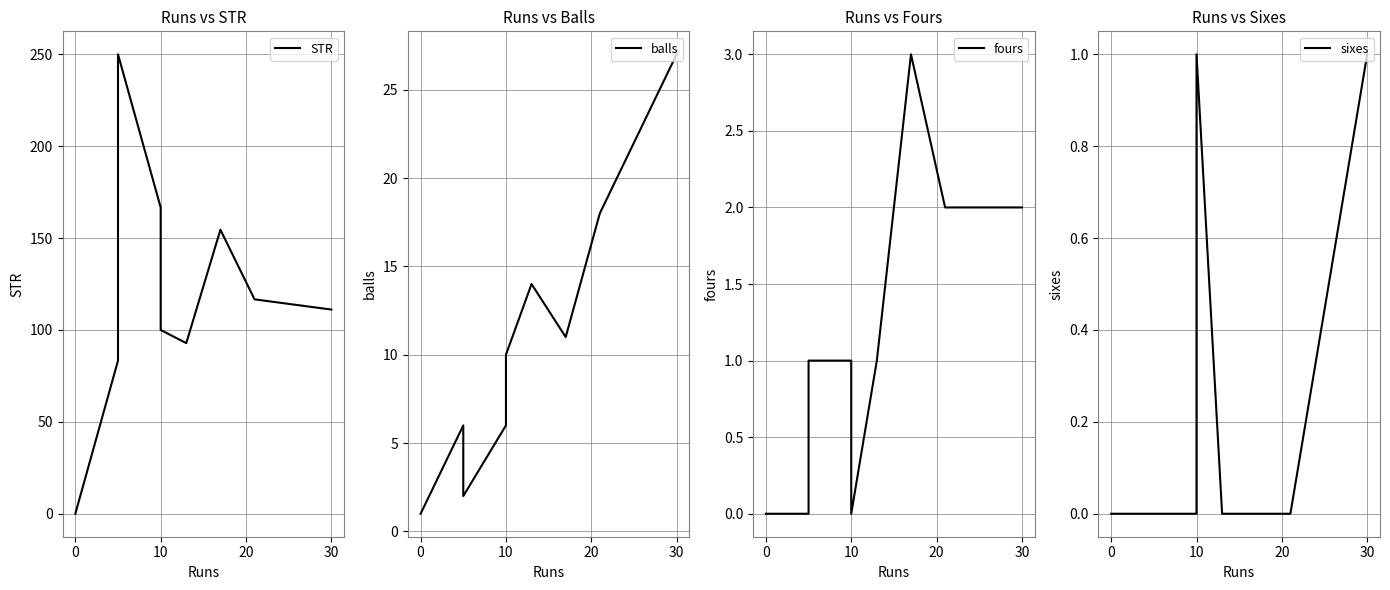

How many data points in fours are above 1?

3